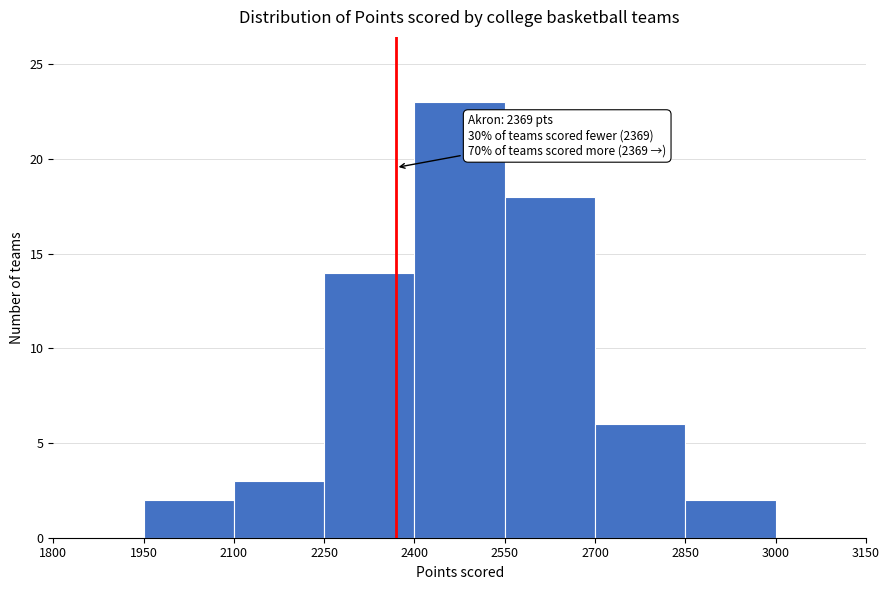

Which range on the x-axis has the tallest bar?

2400 to 2550